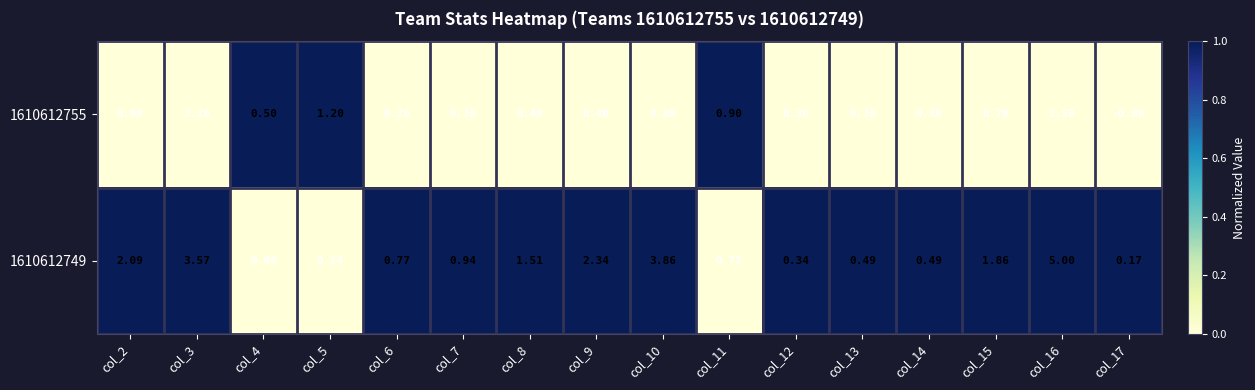

What is the total value across all series at col_15?

2.6